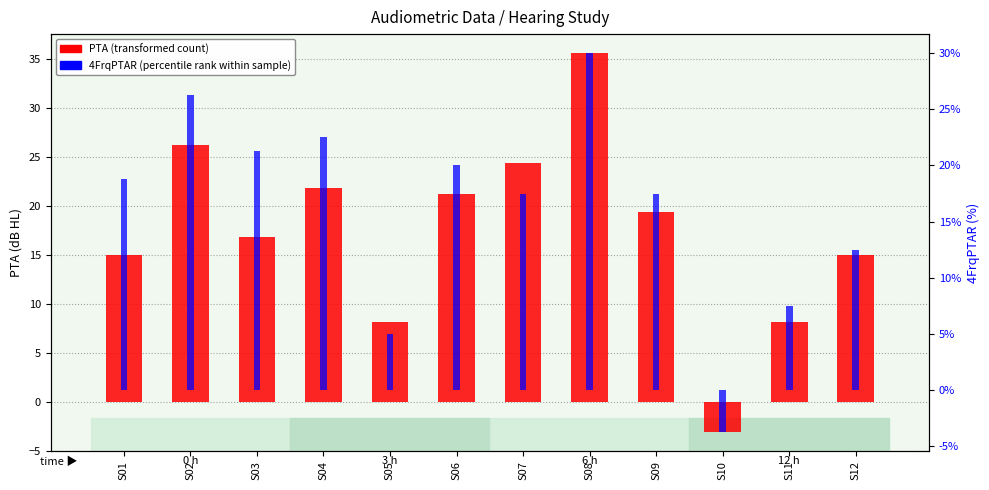

Rank the series at S05 from highest to lowest value.

PTA, 4FrqPTAR (within sample)